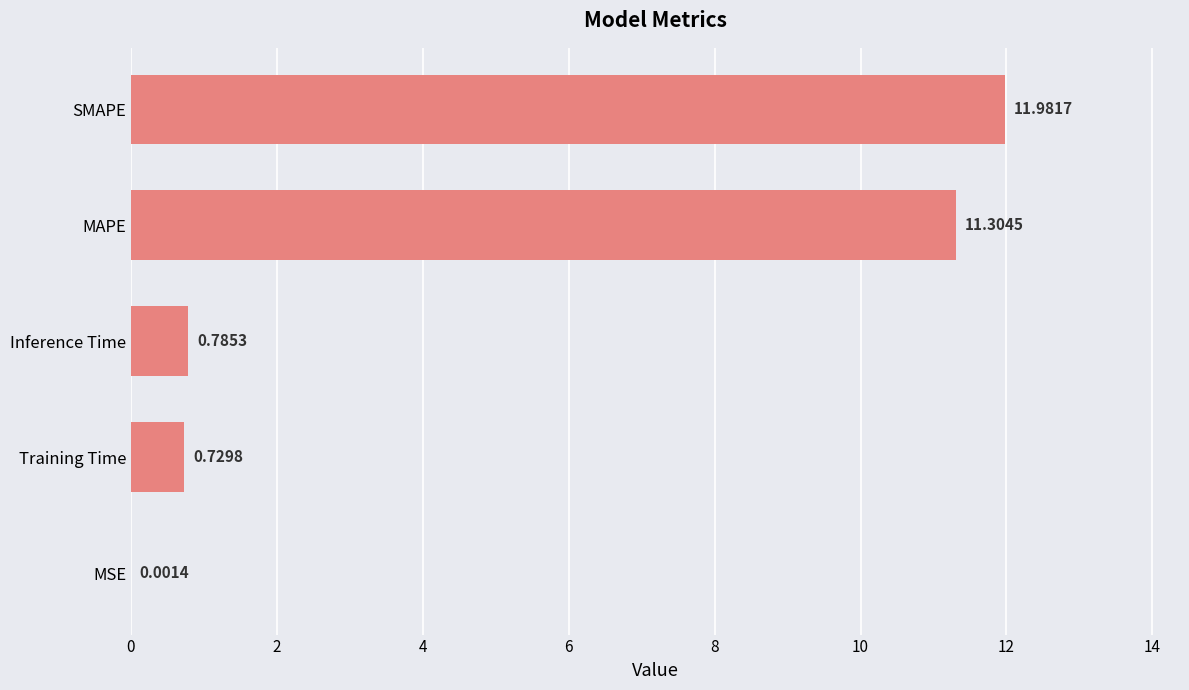

At which category does the chart reach its peak across all series?

SMAPE